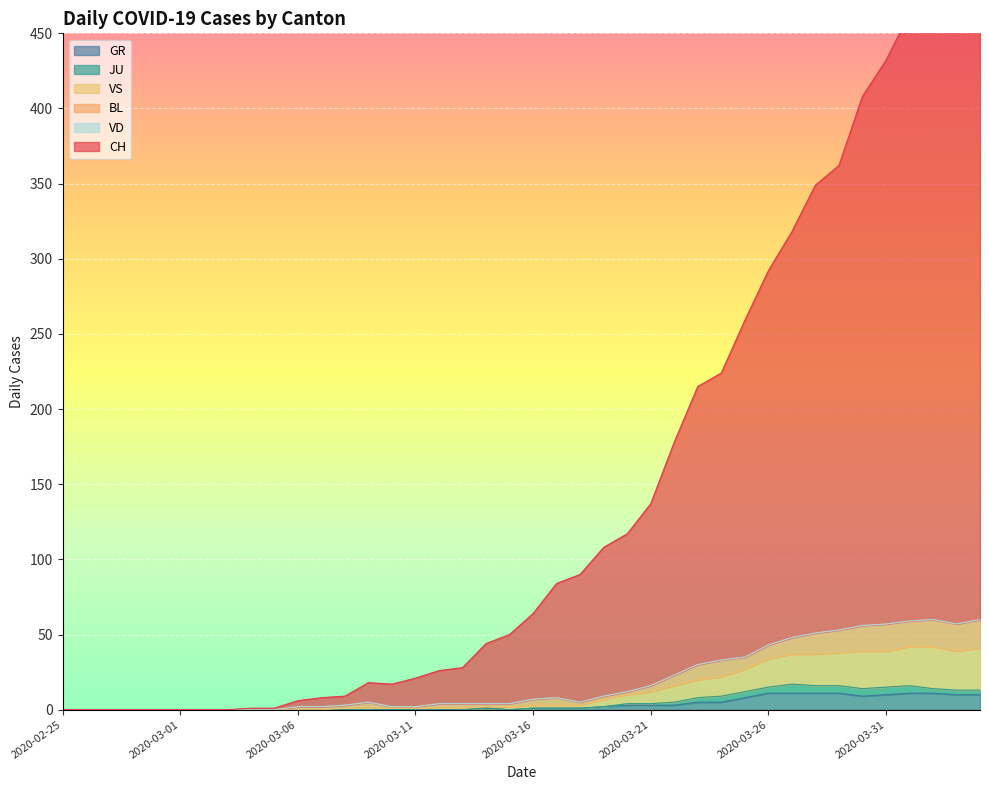

What position from the left is 2020-03-24?

29